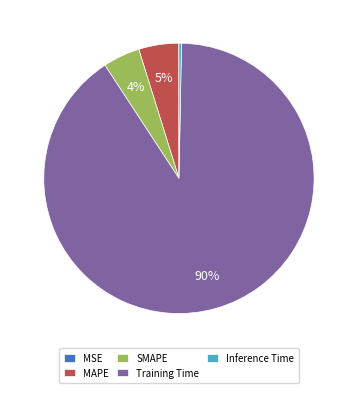

Which category has the biggest portion of the pie?

Training Time